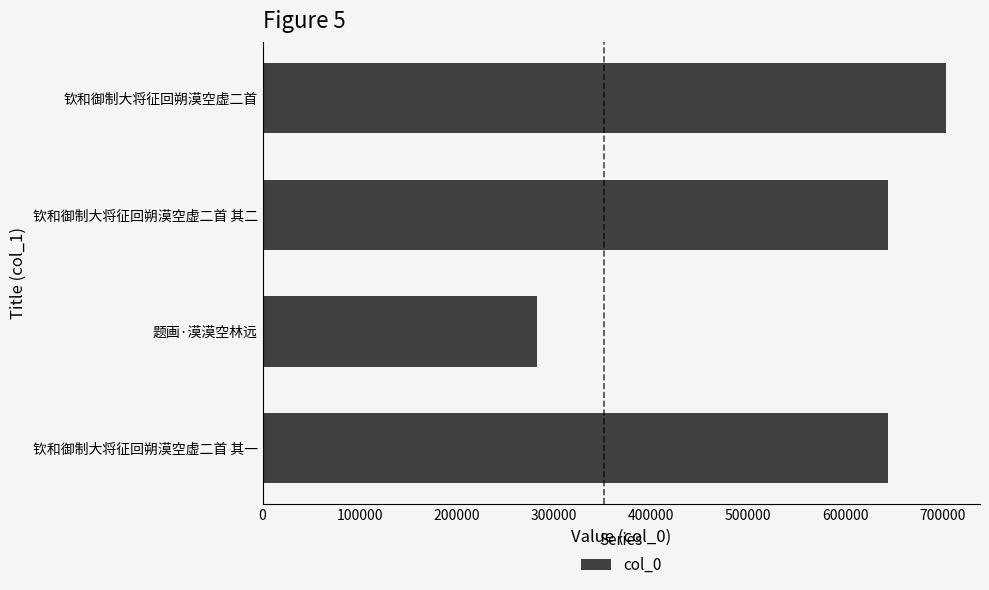

What is the sum of the values at 钦和御制大将征回朔漠空虚二首 其一 and 钦和御制大将征回朔漠空虚二首 其二?

1288285